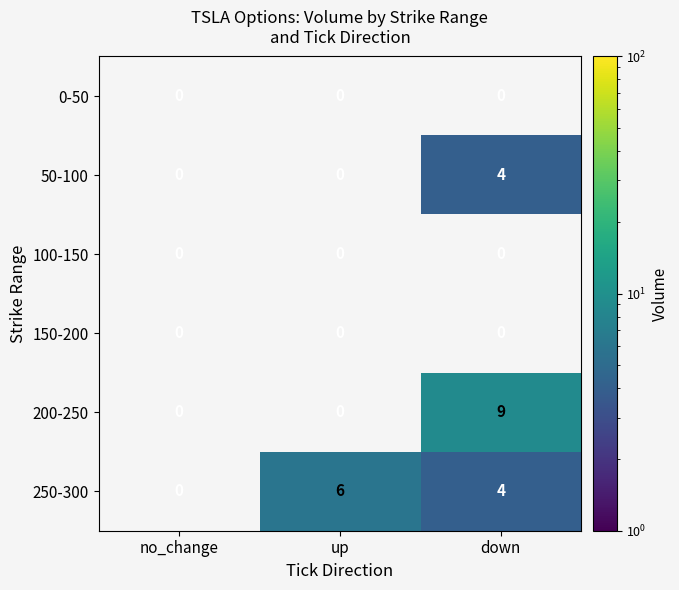

Is it true that 250-300 equals 7 at down?

False